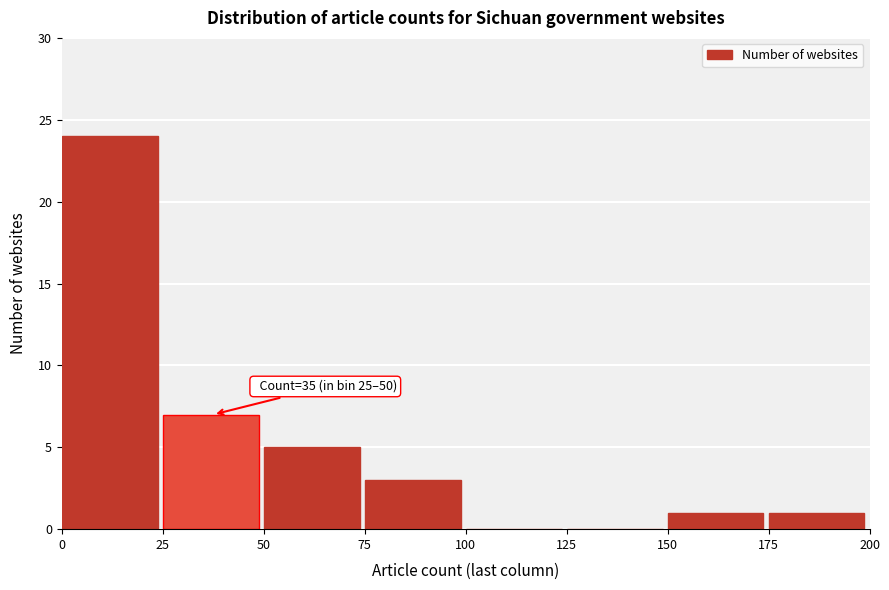

Which range on the x-axis has the tallest bar?

0 to 25